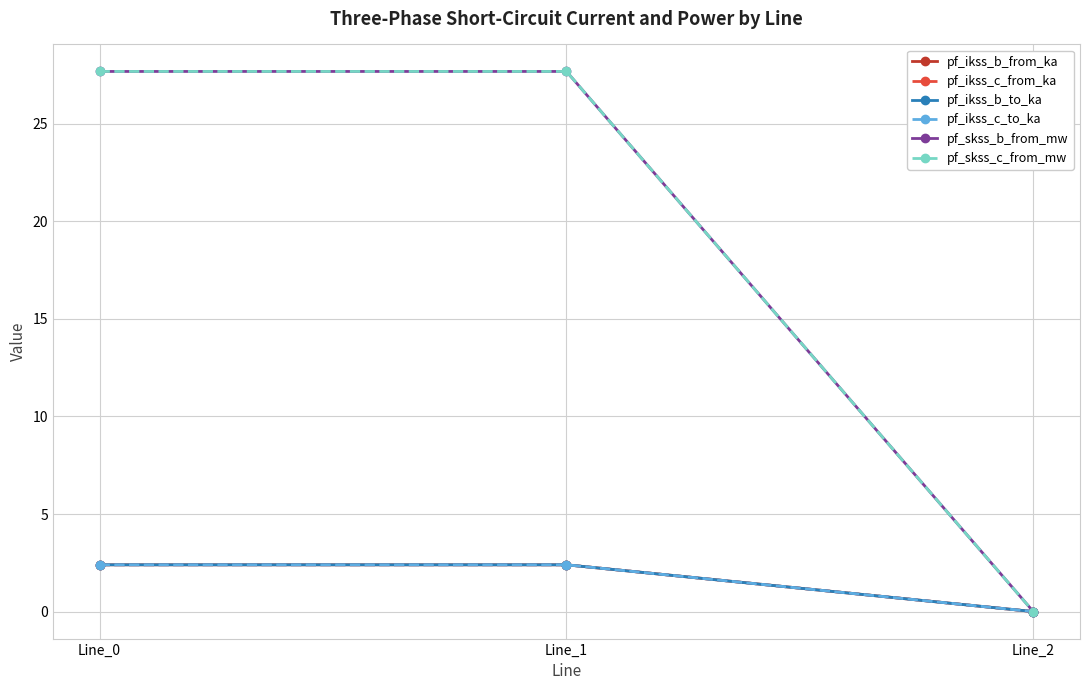

Is this an area chart (filled region under the line)?

No